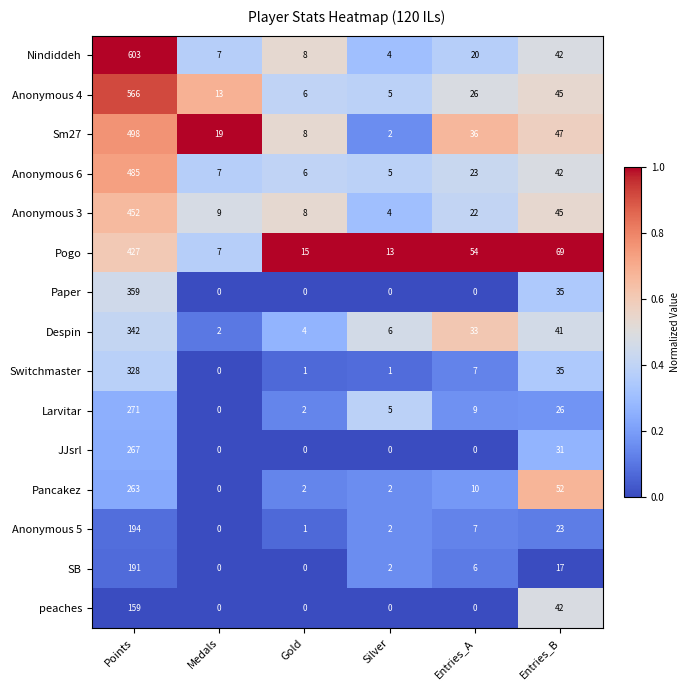

How many categories are shown in the chart?

6